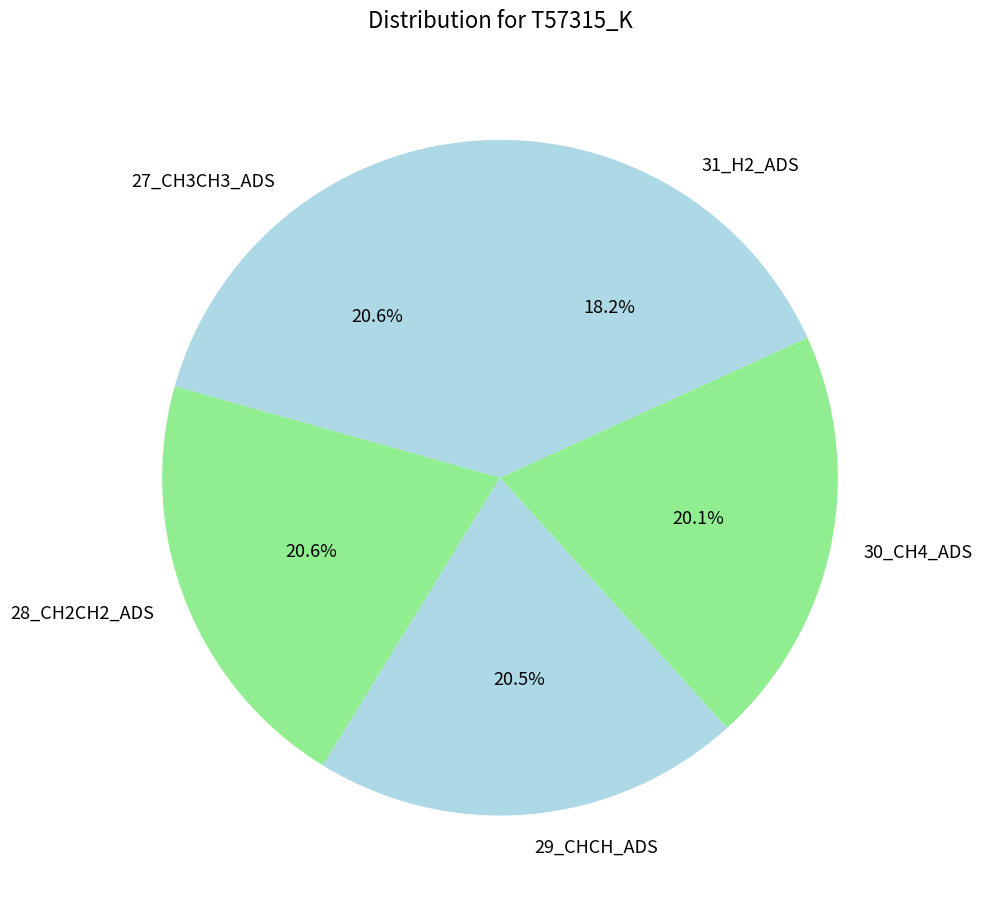

What portion of the pie excludes 30_CH4_ADS?

79.9%